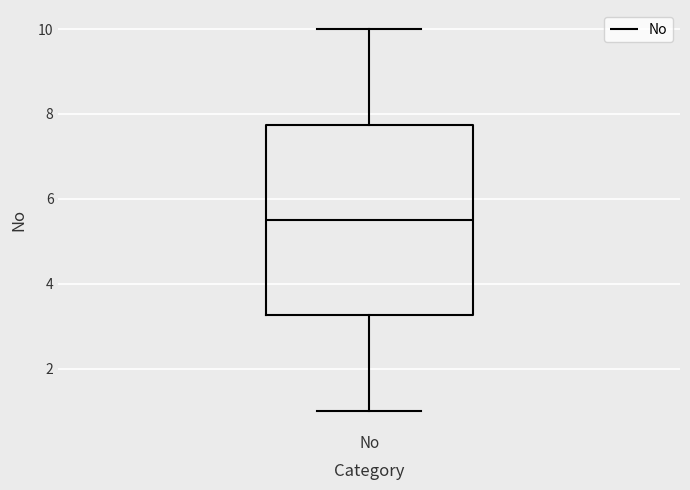

Where does the upper whisker of the box for No end on the y-axis? The values are not printed on the chart, so give them approximately, as read against the axis.

10.0